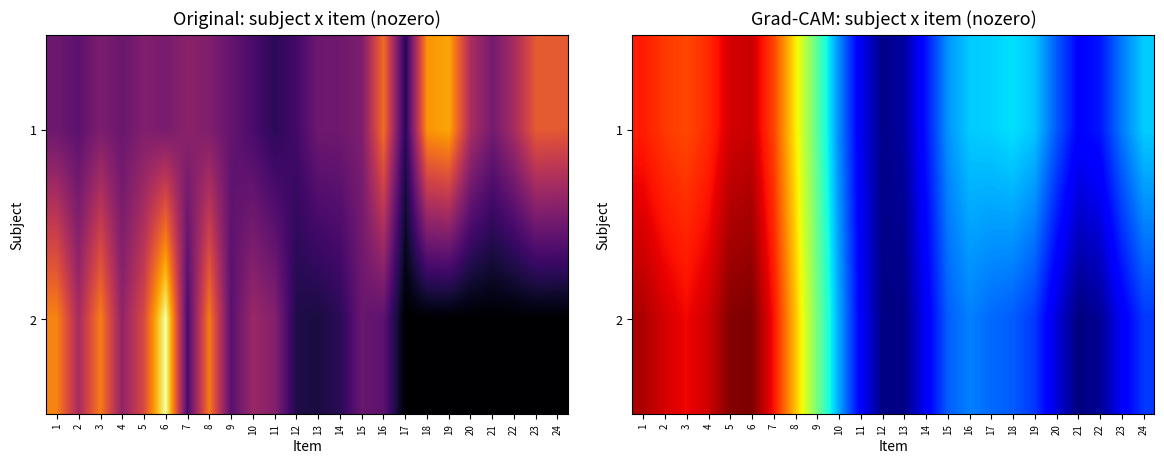

Is the value of 2 at 5 greater than the value of 1 at 9?

Yes